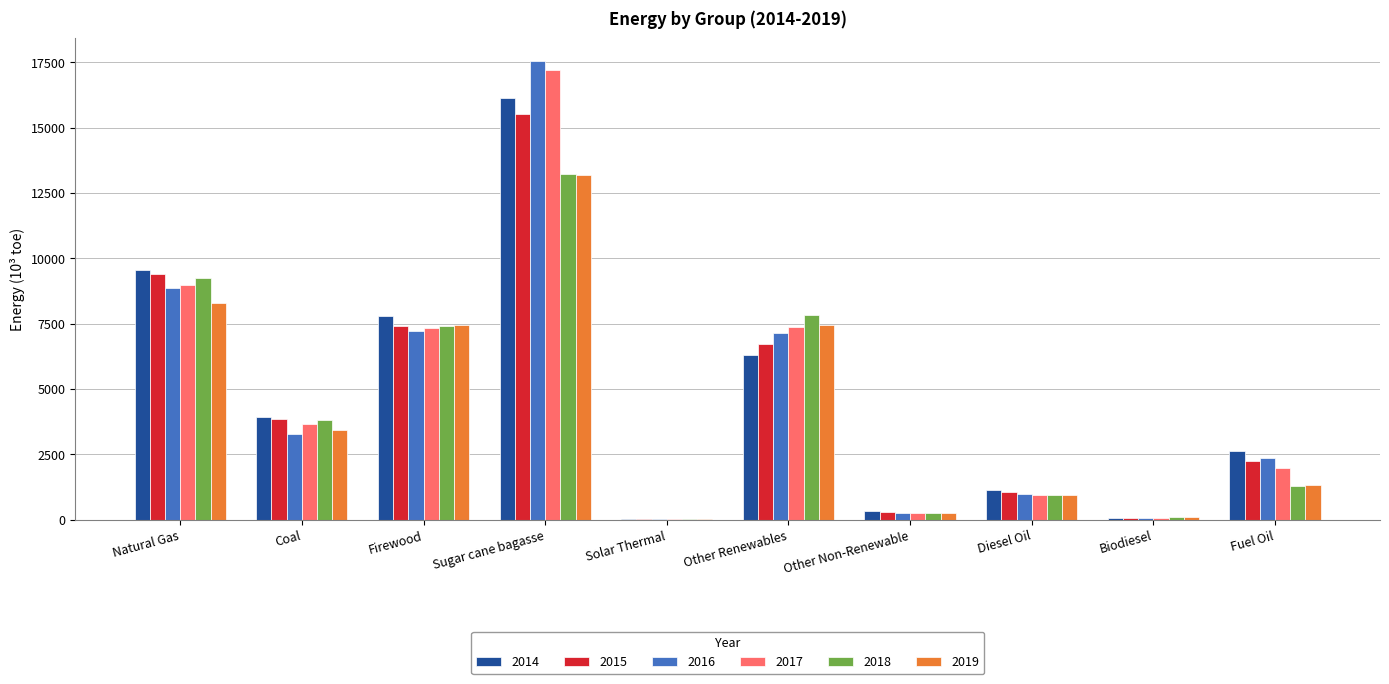

Which series has the largest range (max minus min)?

2016